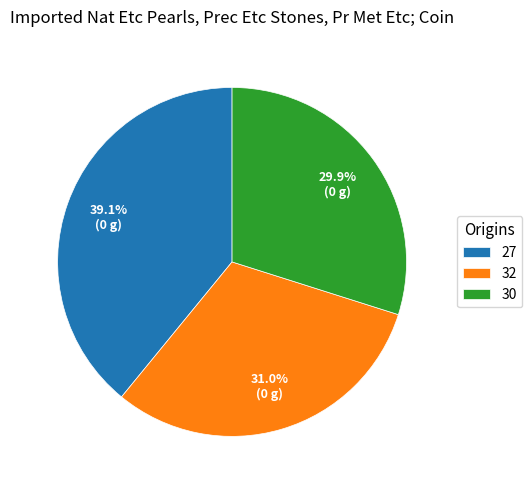

Is there a majority slice in this chart?

No